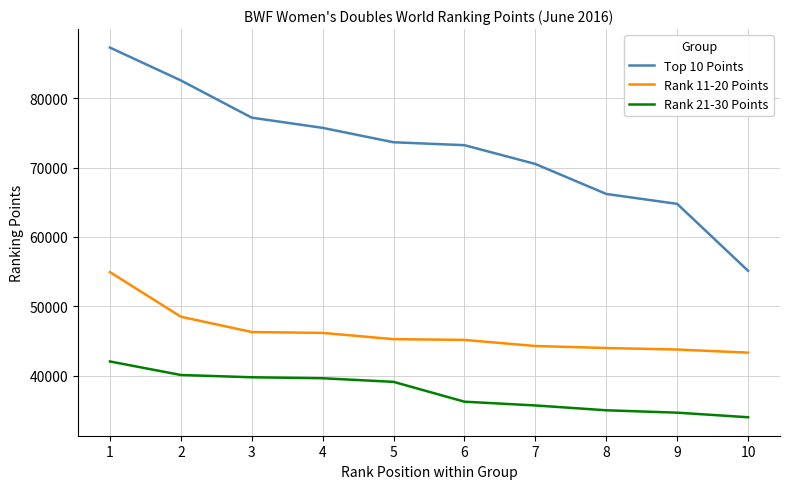

True or false: Rank 21-30 Points and Top 10 Points intersect in this chart.

False